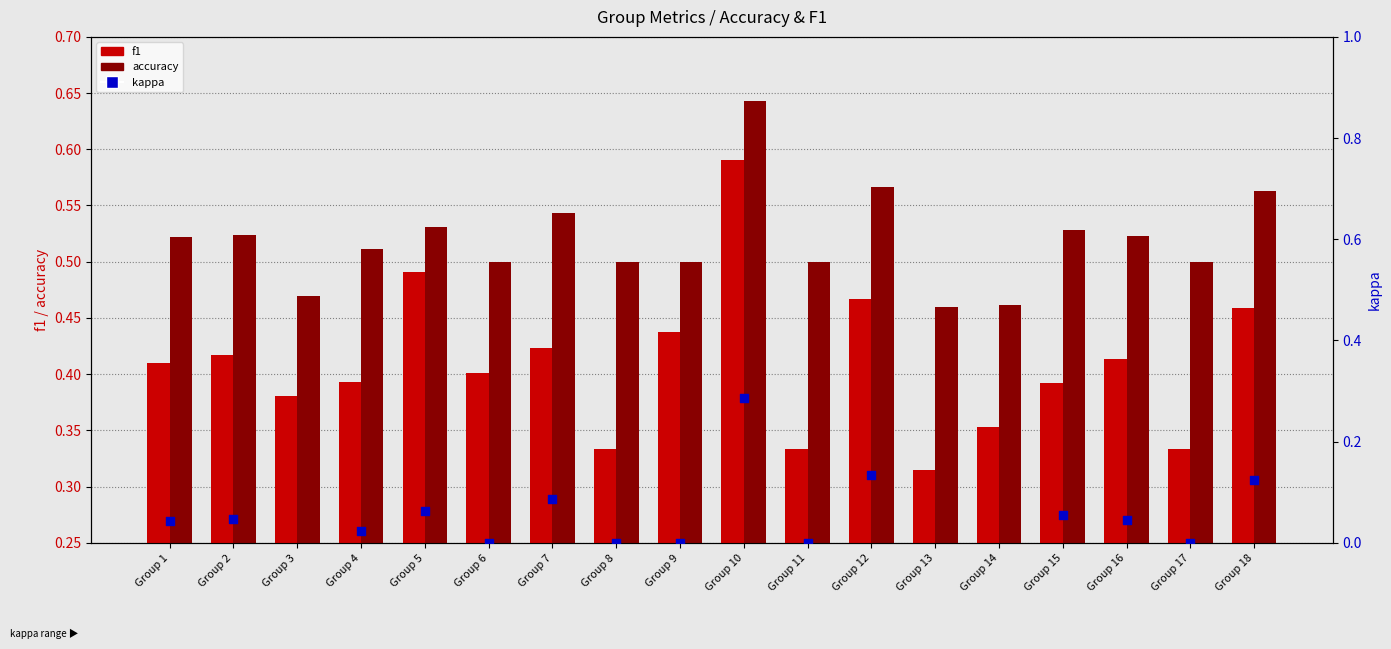

Is the value of accuracy at Group 8 greater than the value of kappa at Group 17?

Yes